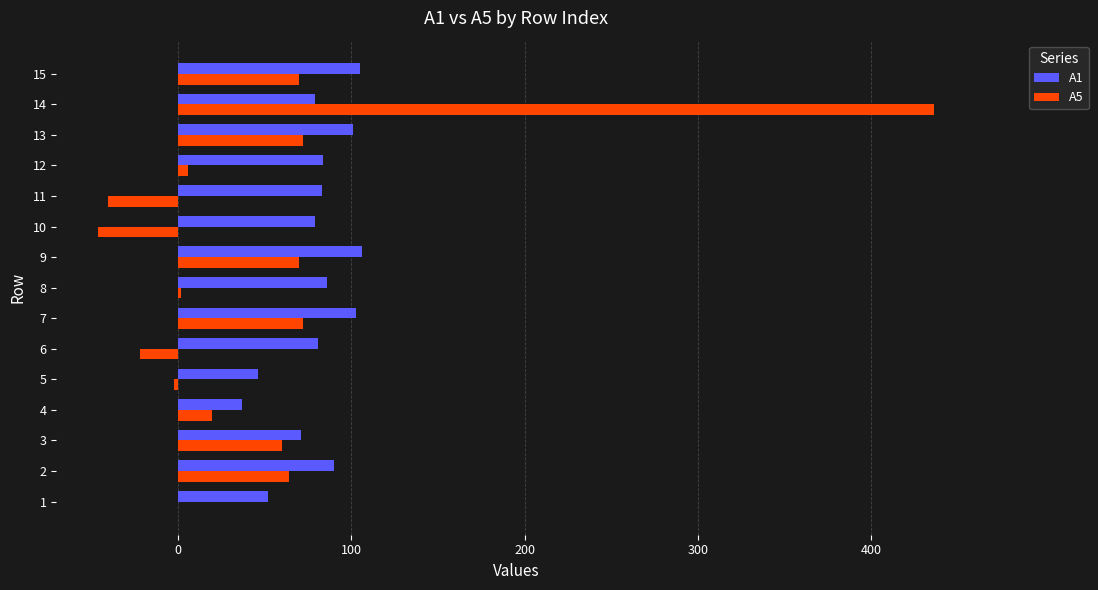

At which category is the sum across all series the highest?

14